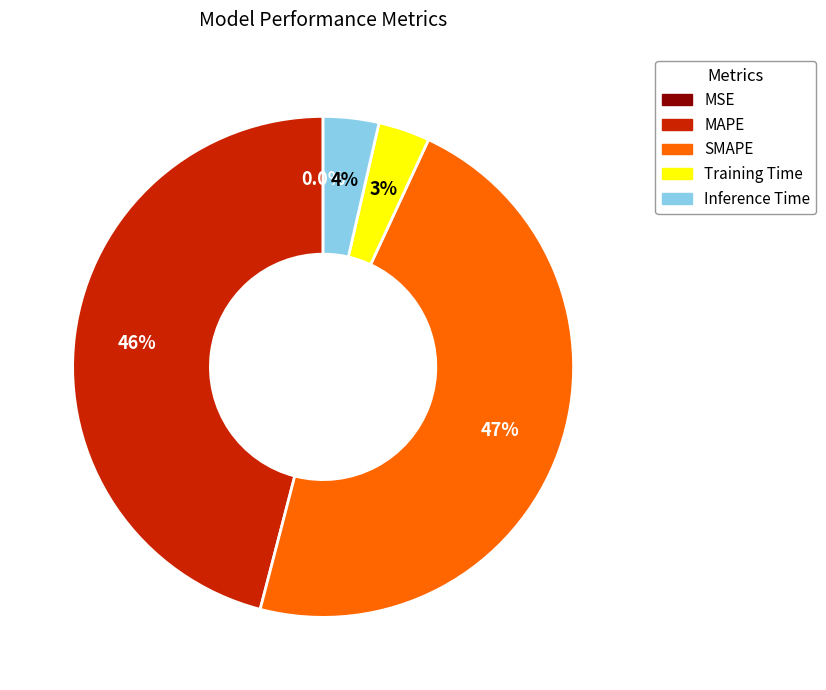

To the nearest percent, what percentage of the pie is MAPE?

46%